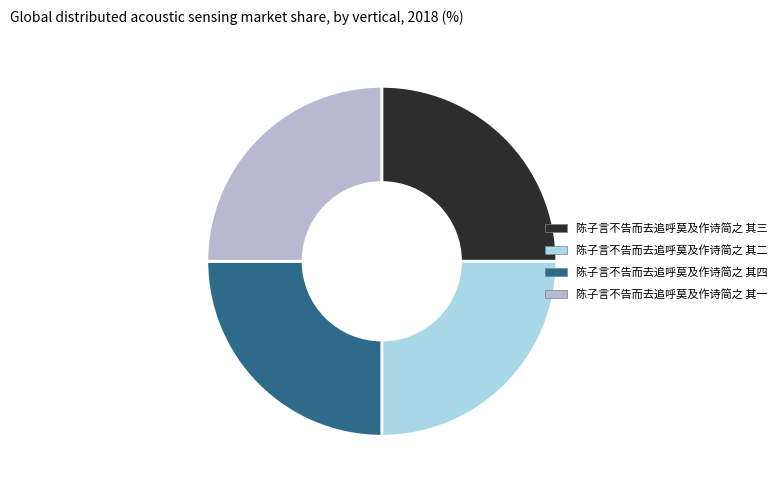

True or false: 陈子言不告而去追呼莫及作诗简之 其二 accounts for 37% of the total.

False